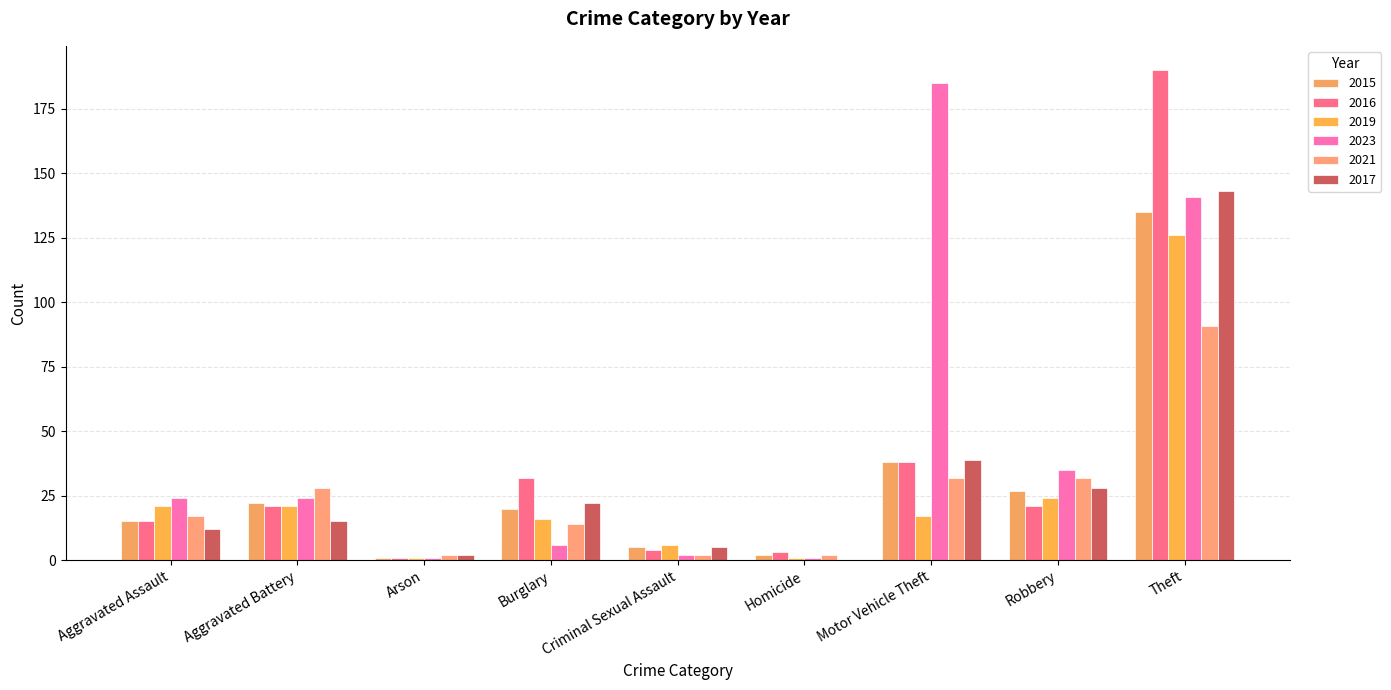

List the series in order of their peak value, lowest first.

2021, 2019, 2015, 2017, 2023, 2016